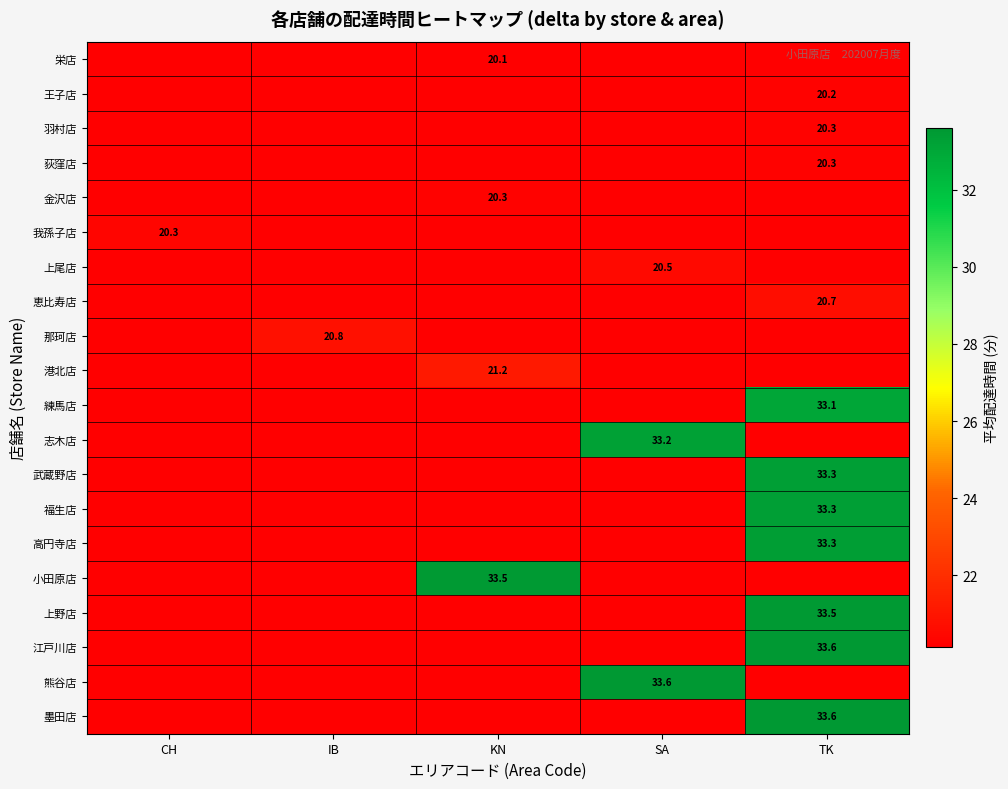

Reading right to left, list all the values displayed in this chart.

row_0: 0.0	0.0	20.1	0.0	0.0
row_1: 20.2	0.0	0.0	0.0	0.0
row_2: 20.3	0.0	0.0	0.0	0.0
row_3: 20.3	0.0	0.0	0.0	0.0
row_4: 0.0	0.0	20.3	0.0	0.0
row_5: 0.0	0.0	0.0	0.0	20.3
row_6: 0.0	20.5	0.0	0.0	0.0
row_7: 20.7	0.0	0.0	0.0	0.0
row_8: 0.0	0.0	0.0	20.8	0.0
row_9: 0.0	0.0	21.2	0.0	0.0
row_10: 33.1	0.0	0.0	0.0	0.0
row_11: 0.0	33.2	0.0	0.0	0.0
row_12: 33.3	0.0	0.0	0.0	0.0
row_13: 33.3	0.0	0.0	0.0	0.0
row_14: 33.3	0.0	0.0	0.0	0.0
row_15: 0.0	0.0	33.5	0.0	0.0
row_16: 33.5	0.0	0.0	0.0	0.0
row_17: 33.6	0.0	0.0	0.0	0.0
row_18: 0.0	33.6	0.0	0.0	0.0
row_19: 33.6	0.0	0.0	0.0	0.0